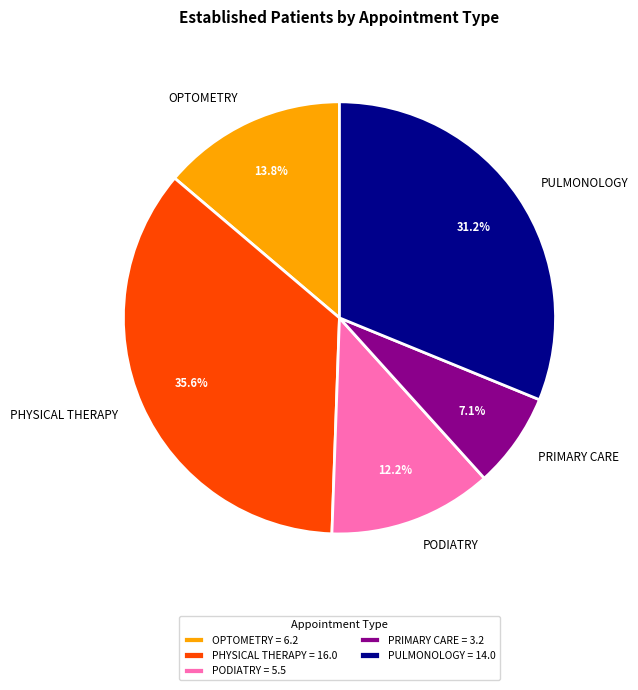

Combined, what portion of the pie is PODIATRY = 5.5 and PULMONOLOGY = 14.0?

43.4%